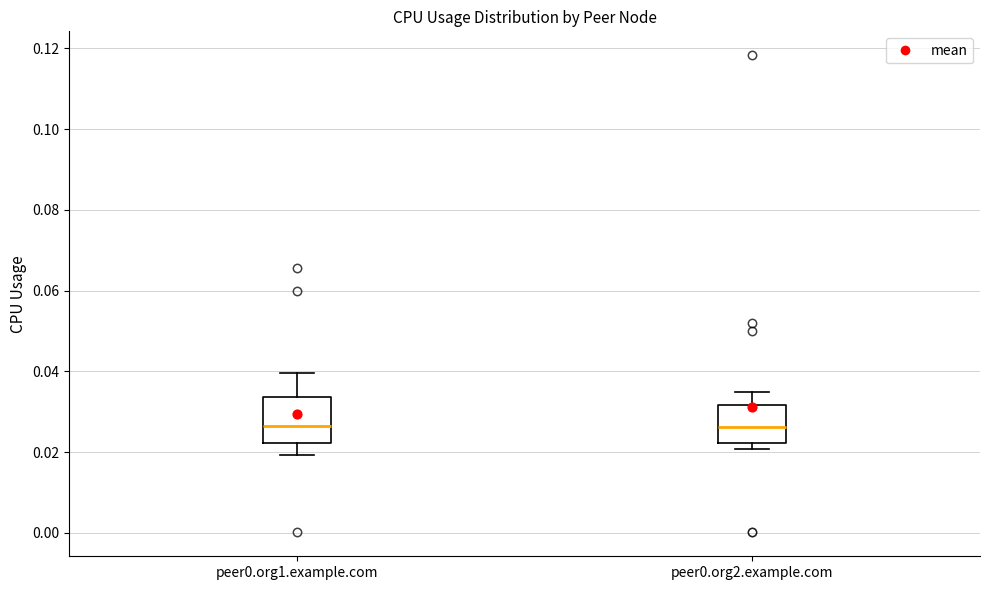

Reading left to right, read every box against the y-axis: the position of its median line, the range the box covers, and the ends of its whiskers. The values are not printed on the chart, so give them approximately, as read against the axis.

peer0.org1.example.com: median 0.026, box 0.022 to 0.034, whiskers 0.020 to 0.040
peer0.org2.example.com: median 0.026, box 0.022 to 0.032, whiskers 0.020 to 0.034